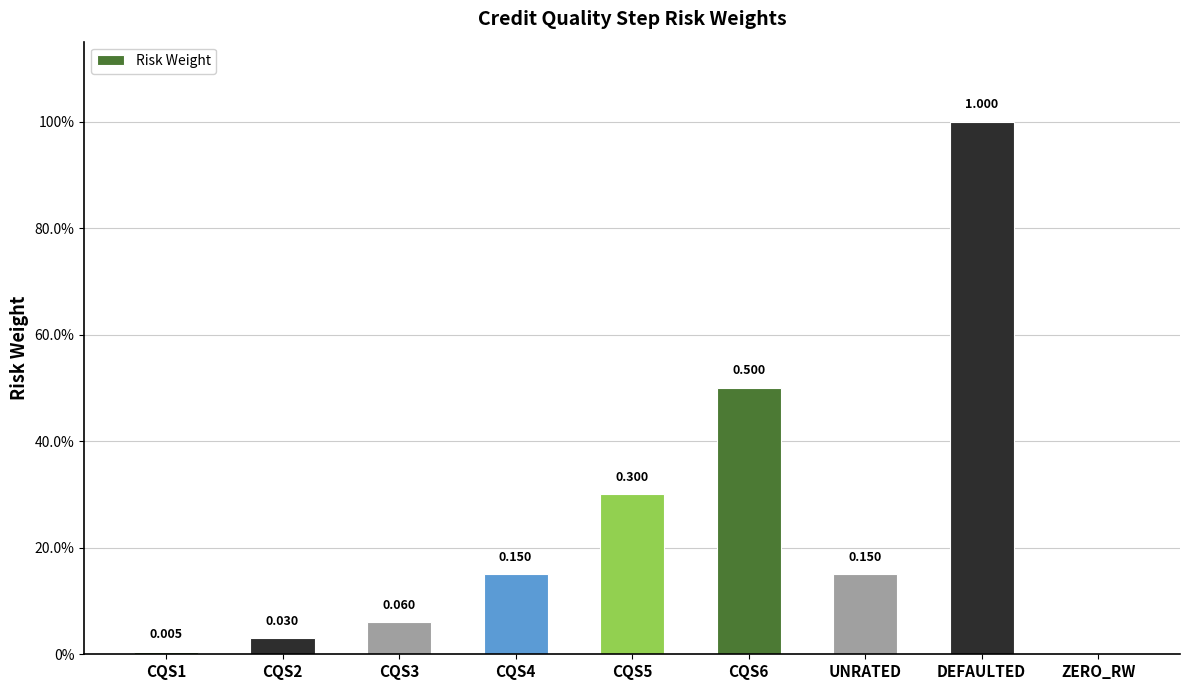

True or false: the data shows 0.3 at CQS5.

True